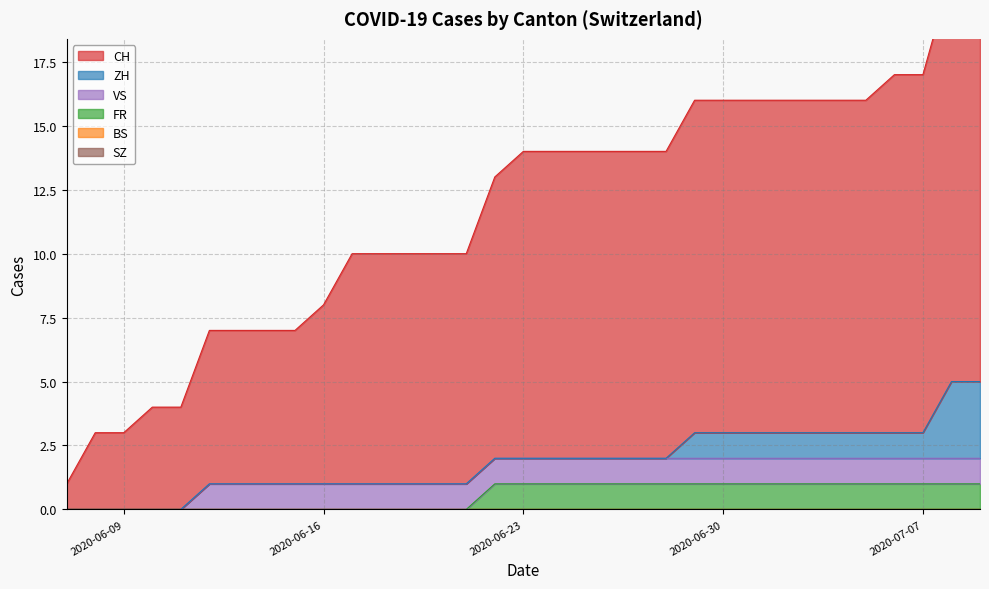

How many distinct data groups are displayed?

6